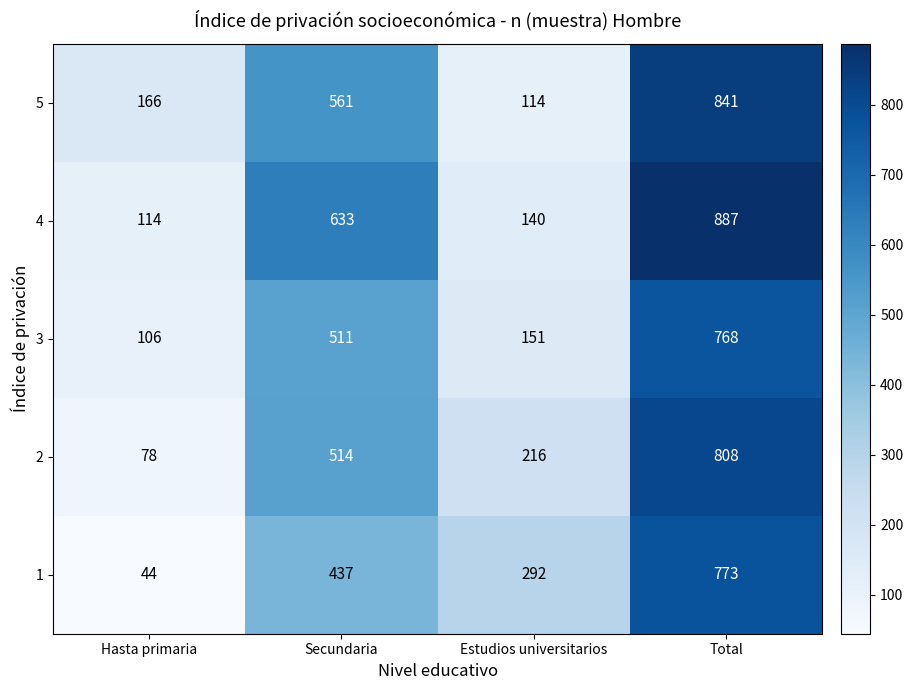

Reading left to right, transcribe all the data shown in this chart.

5: Hasta primaria=166	Secundaria=561	Estudios universitarios=114	Total=841
4: Hasta primaria=114	Secundaria=633	Estudios universitarios=140	Total=887
3: Hasta primaria=106	Secundaria=511	Estudios universitarios=151	Total=768
2: Hasta primaria=78	Secundaria=514	Estudios universitarios=216	Total=808
1: Hasta primaria=44	Secundaria=437	Estudios universitarios=292	Total=773